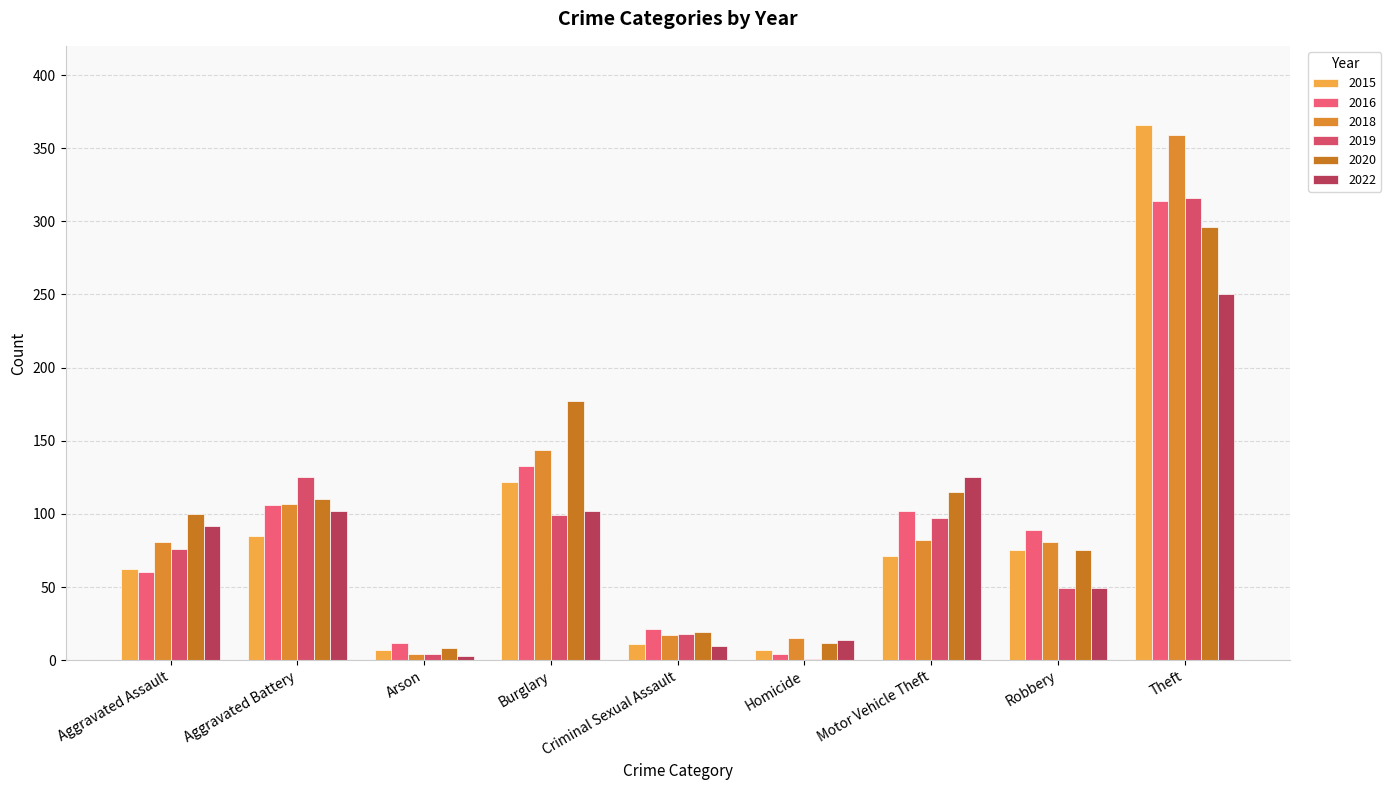

Count the number of categories in the chart.

9